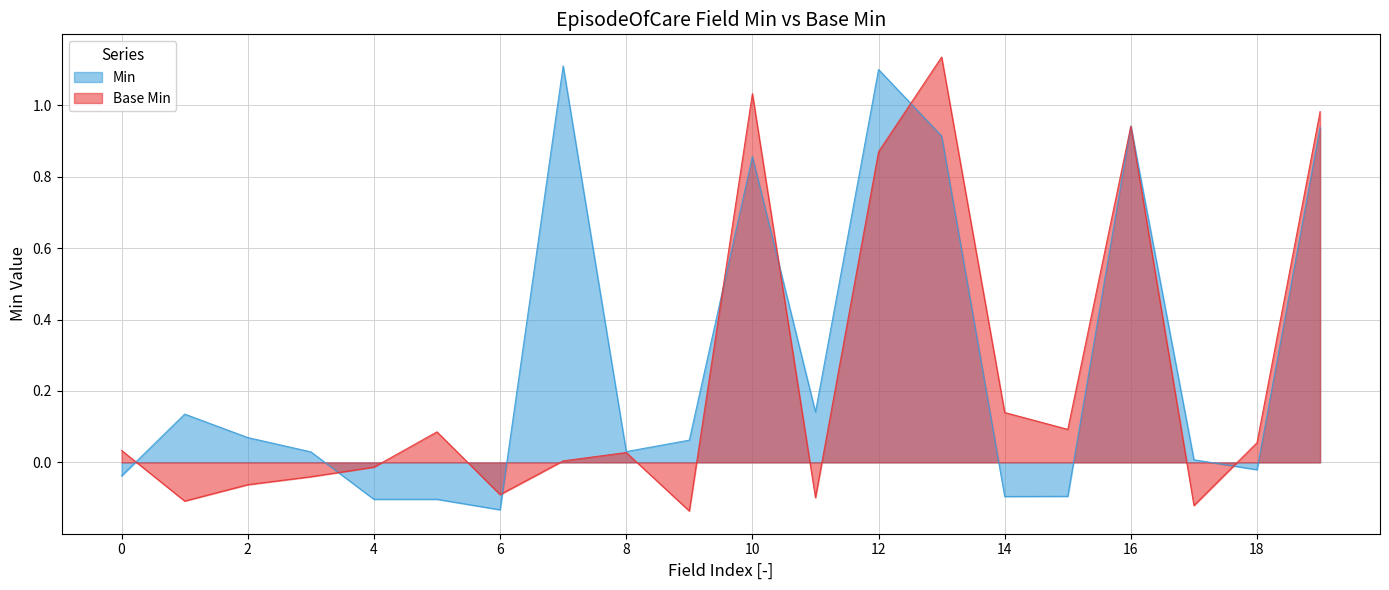

Rank the series by their average value, from lowest to highest.

Base Min, Min